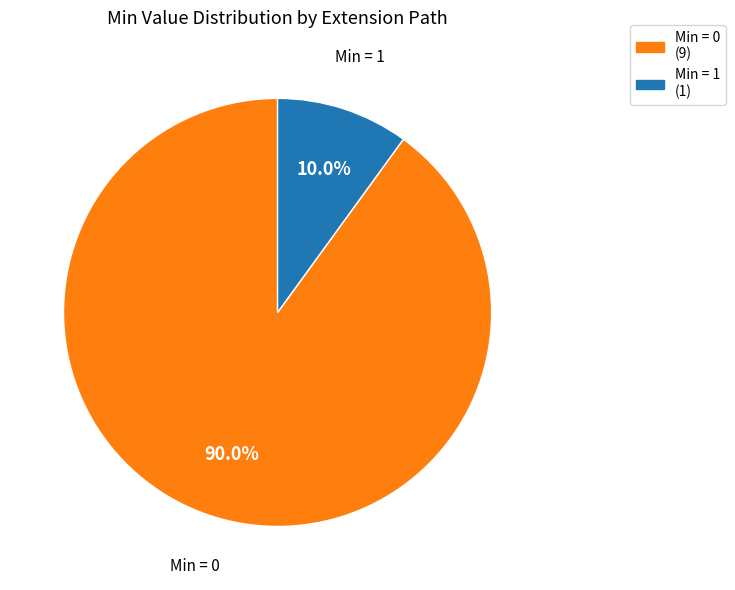

How many slices are in this pie chart?

2